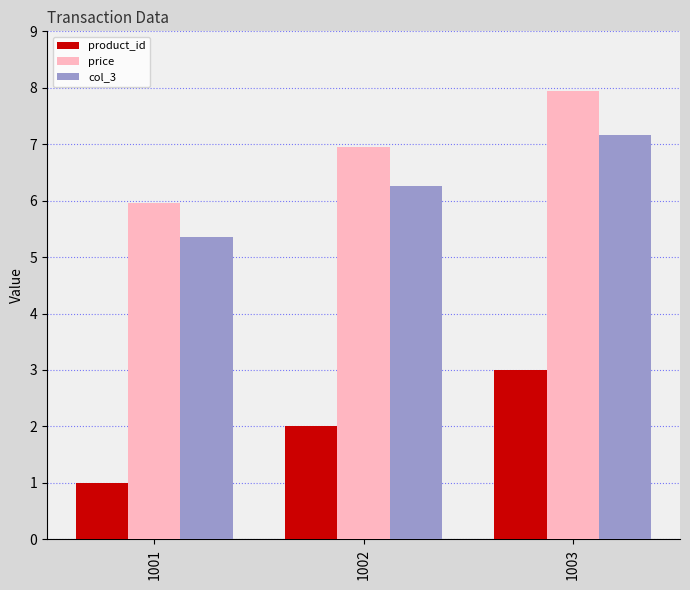

What is the sum of all col_3 values?

18.8